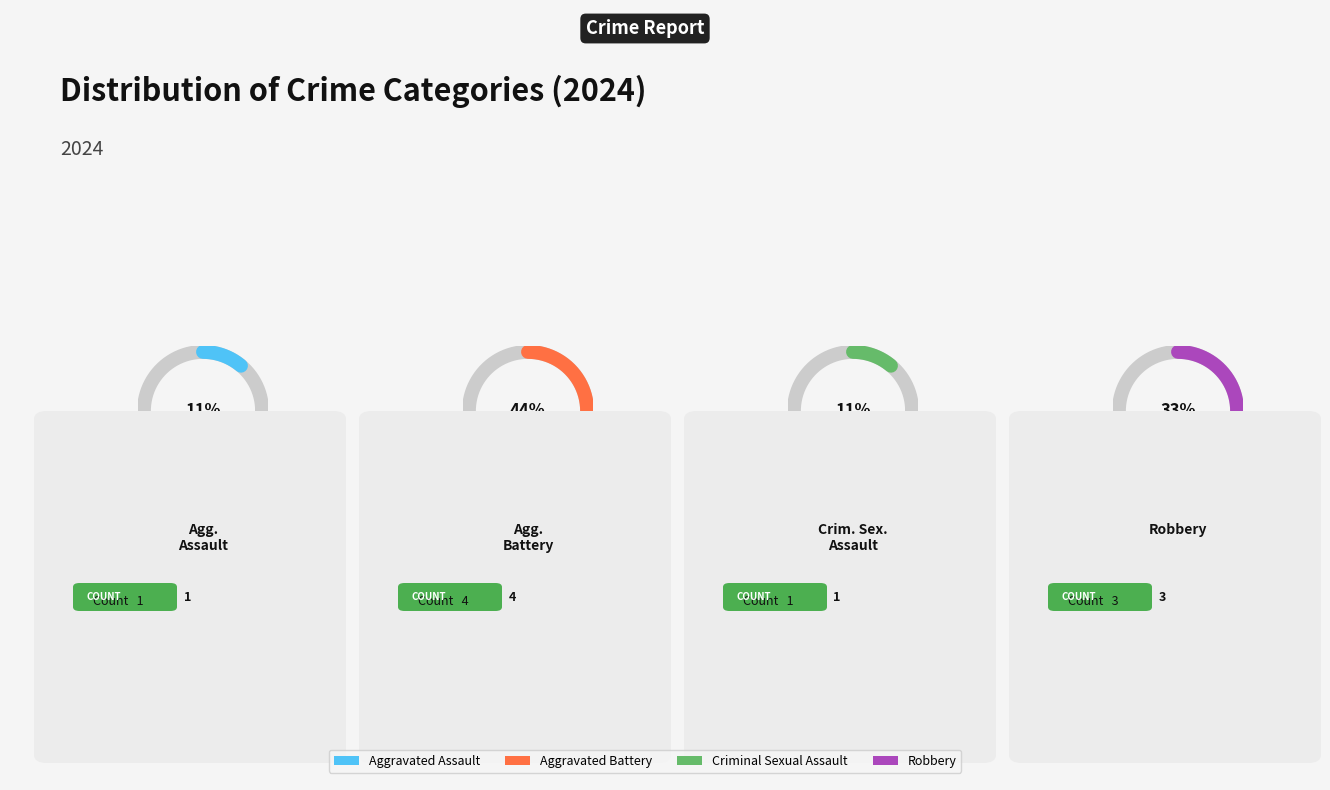

Count the number of slices in the pie.

4